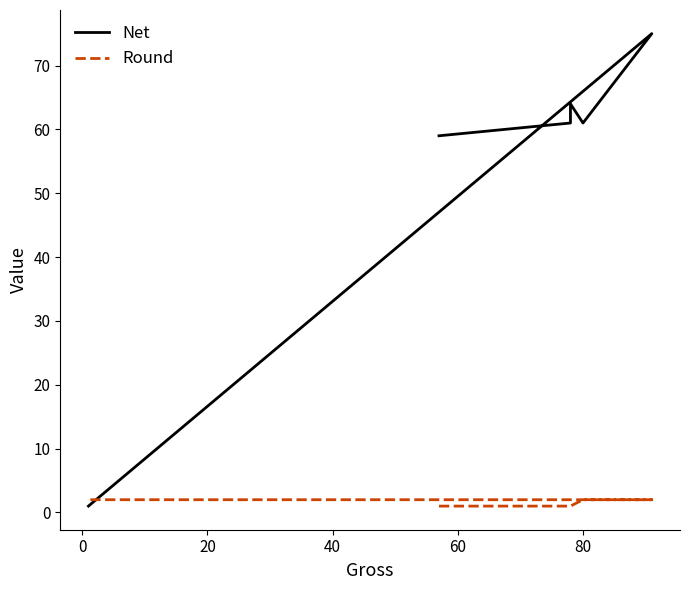

What is the difference between the Round values at 0 and 80?

1